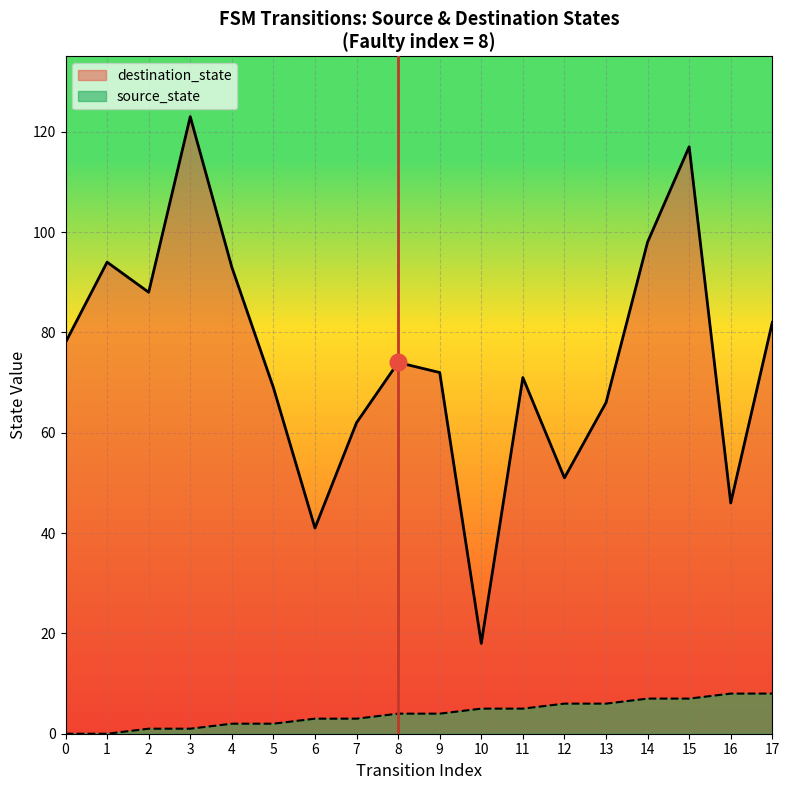

How many values in the destination_state series exceed 74?

8